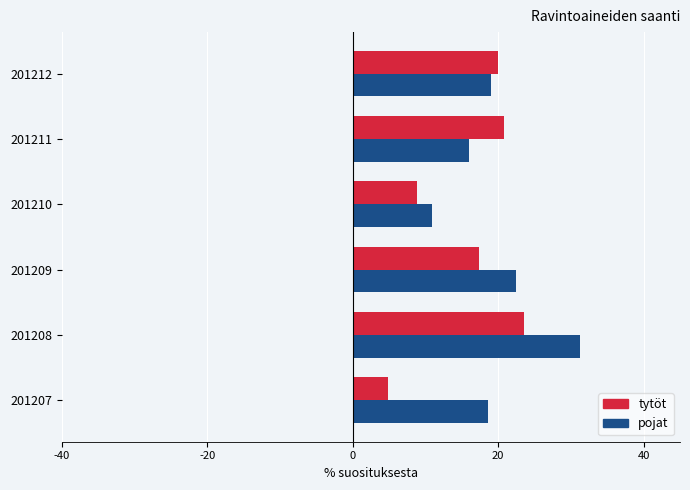

What is the spread (max minus min) of values at 201207?

13.8